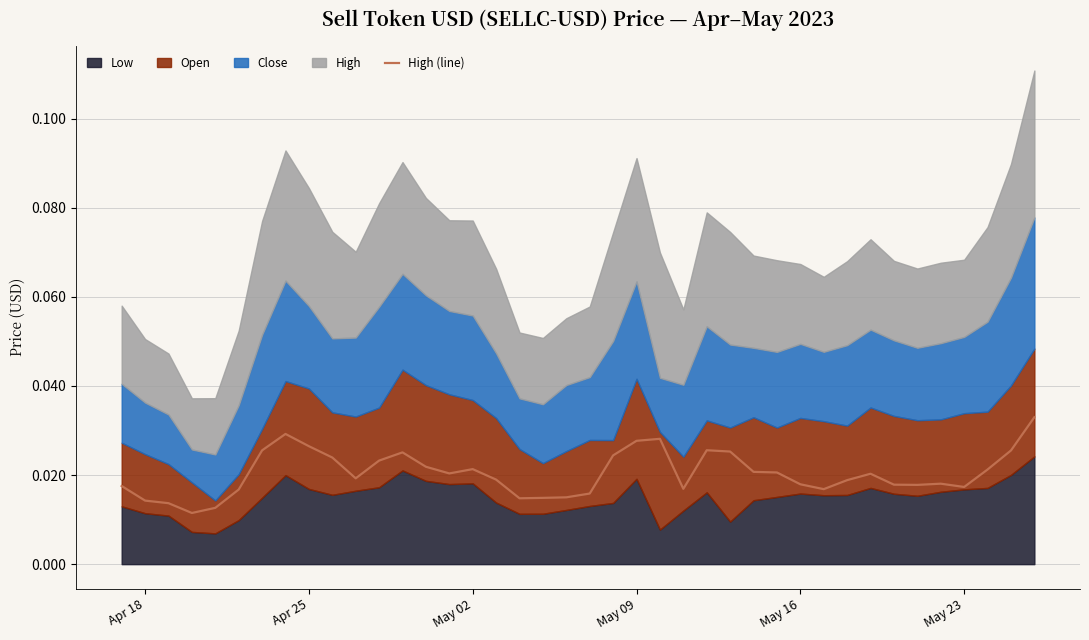

The chart shows a value of 0.0 at May 09. True or false?

True